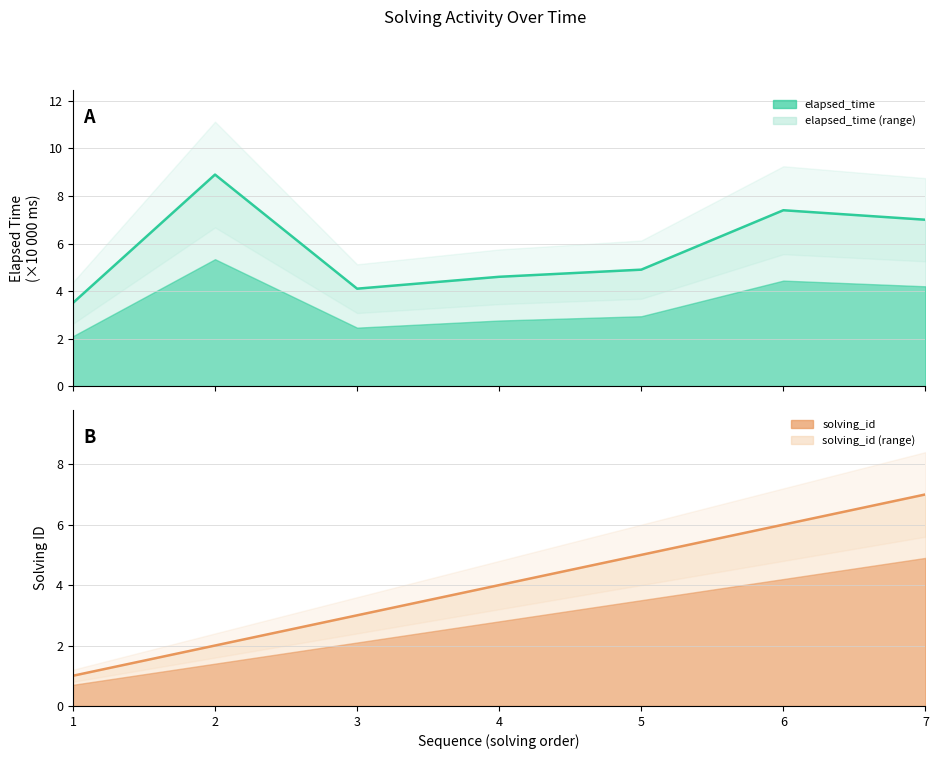

Between which two adjacent categories do solving_id and elapsed_time first intersect?

4 and 5